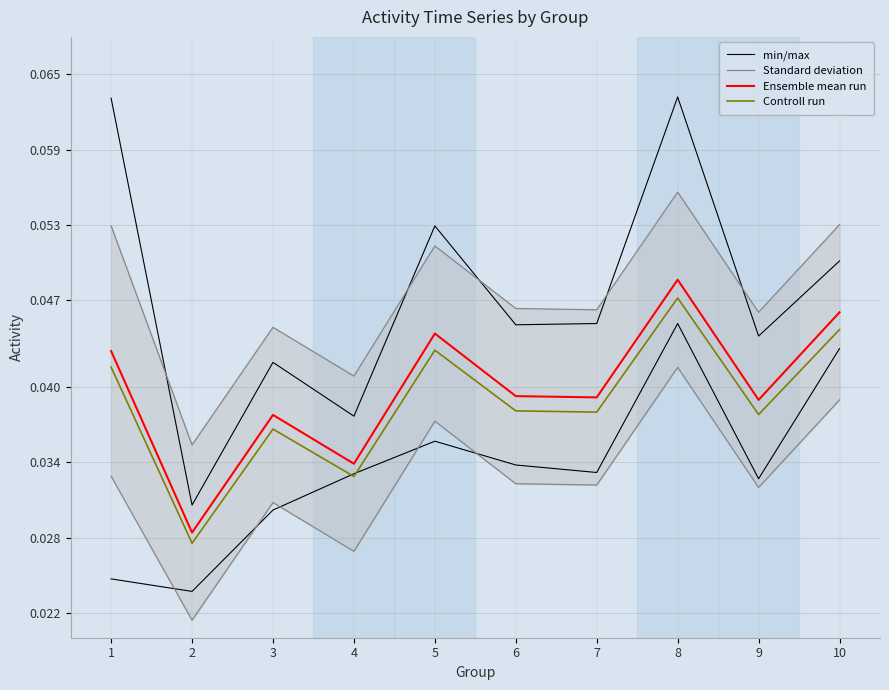

What is the total value across all series at 5?

0.2